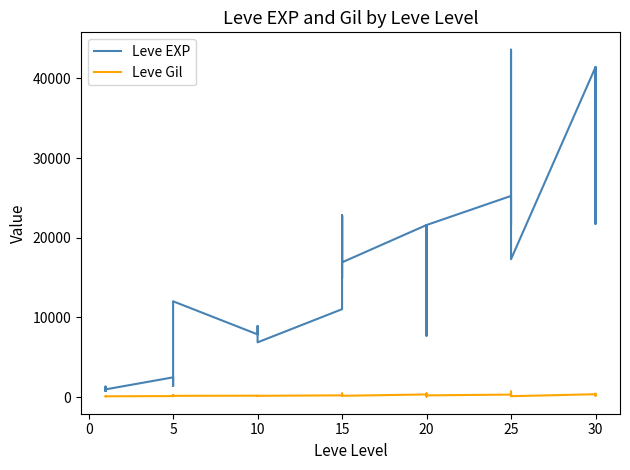

What is the value of the Leve Gil point at the 24th from the left?

281